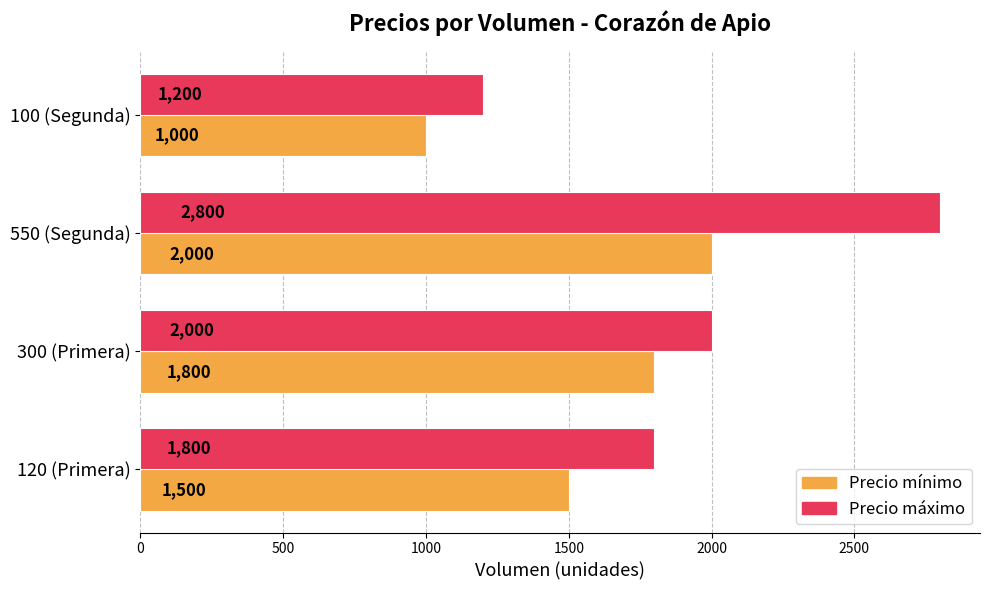

What is the spread (max minus min) of values at 550 (Segunda)?

800